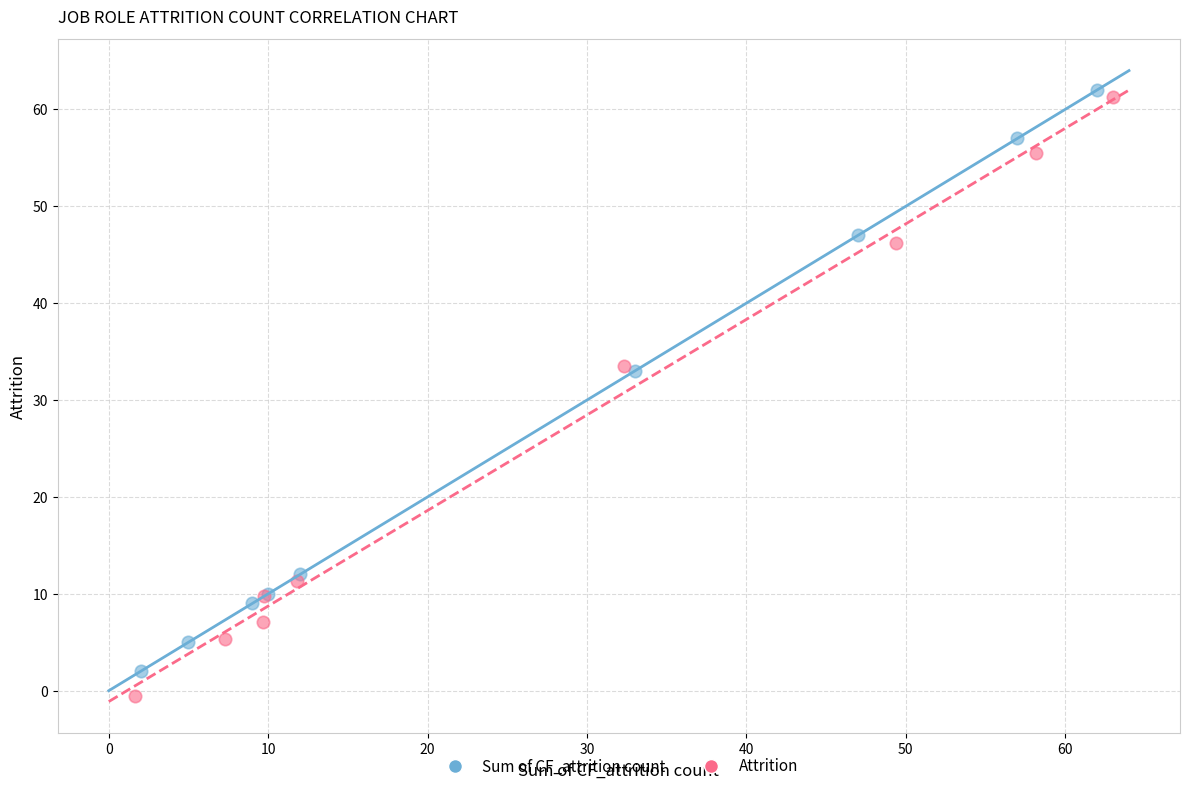

Which series has the largest Y range (max minus min)?

Attrition